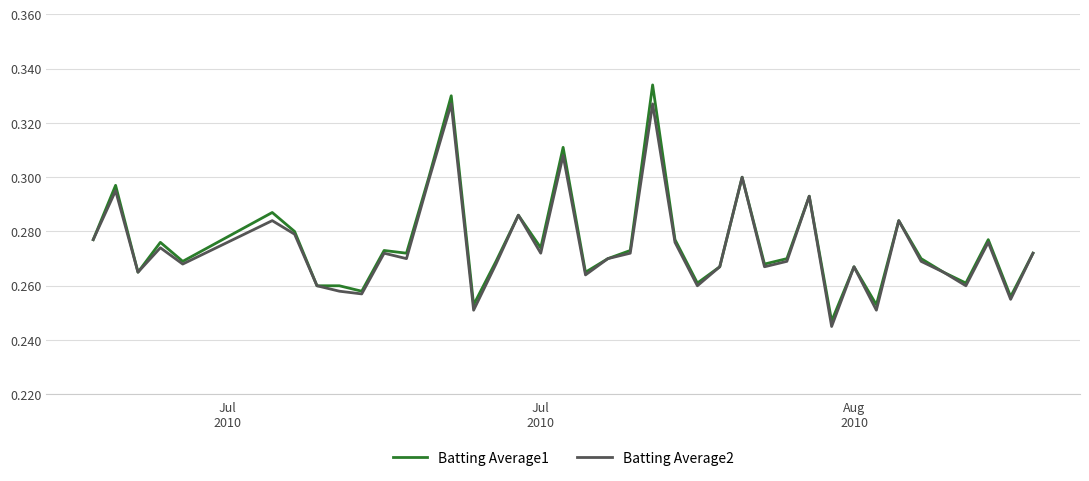

Rank the series by their maximum value, from lowest to highest.

Batting Average2, Batting Average1